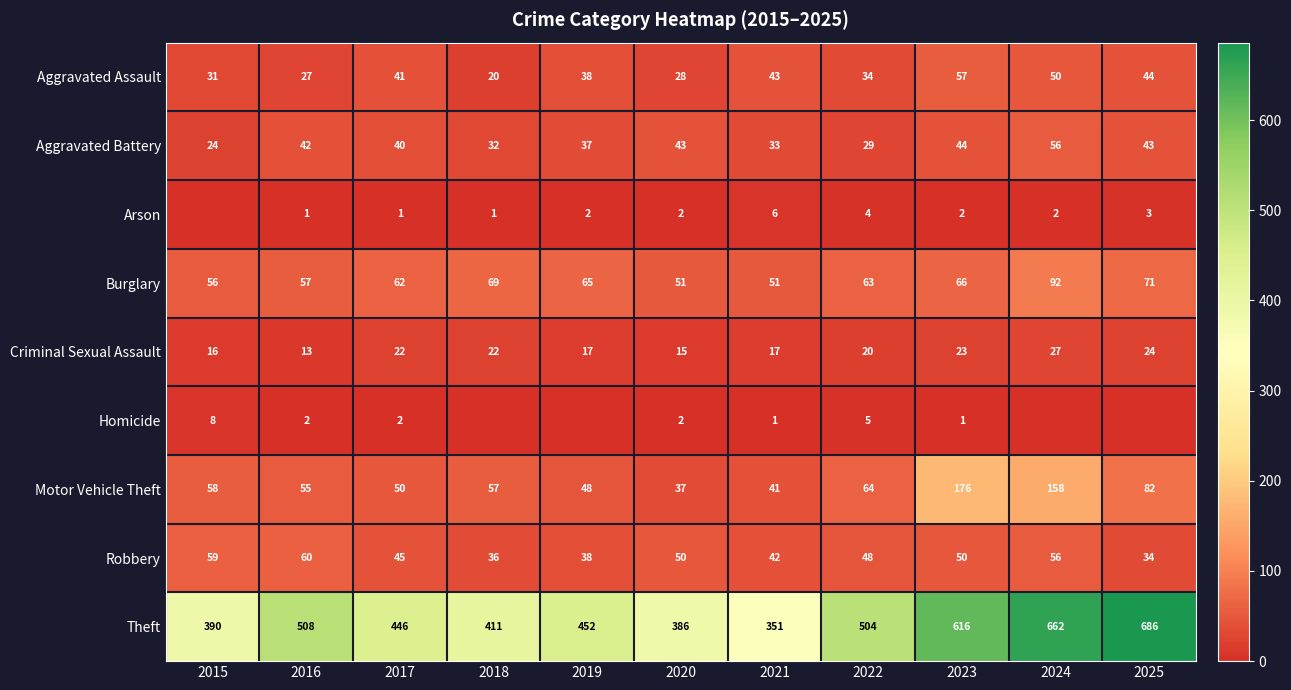

Is it true that Criminal Sexual Assault equals 6 at 2016?

False